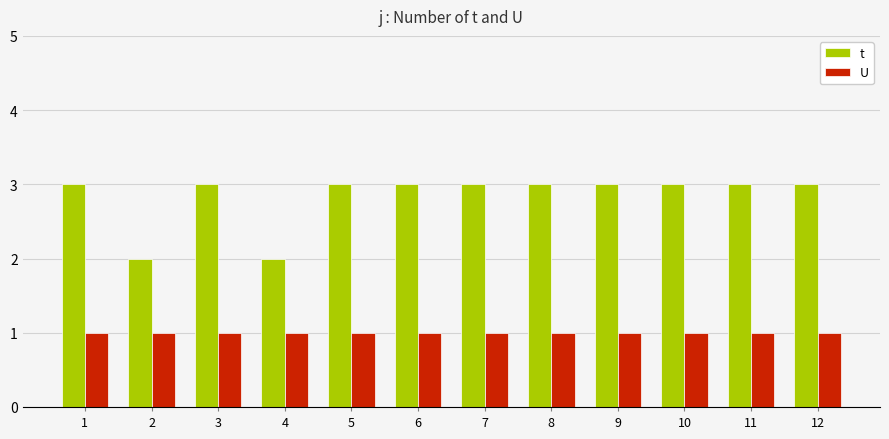

At 1, list the series in order from largest to smallest.

t, U